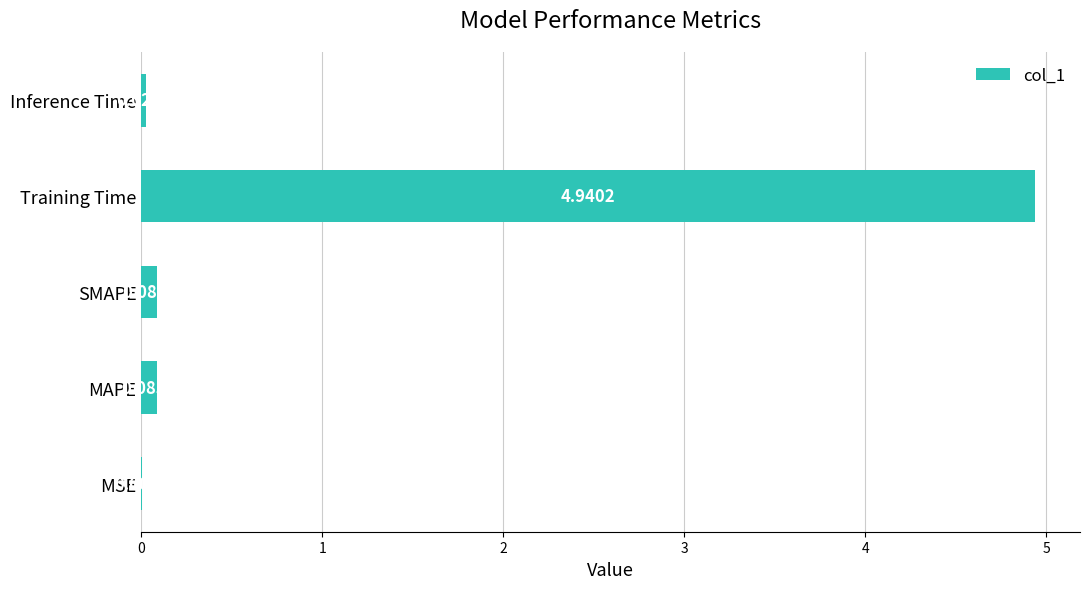

Where is the data nearest to the value 2?

SMAPE